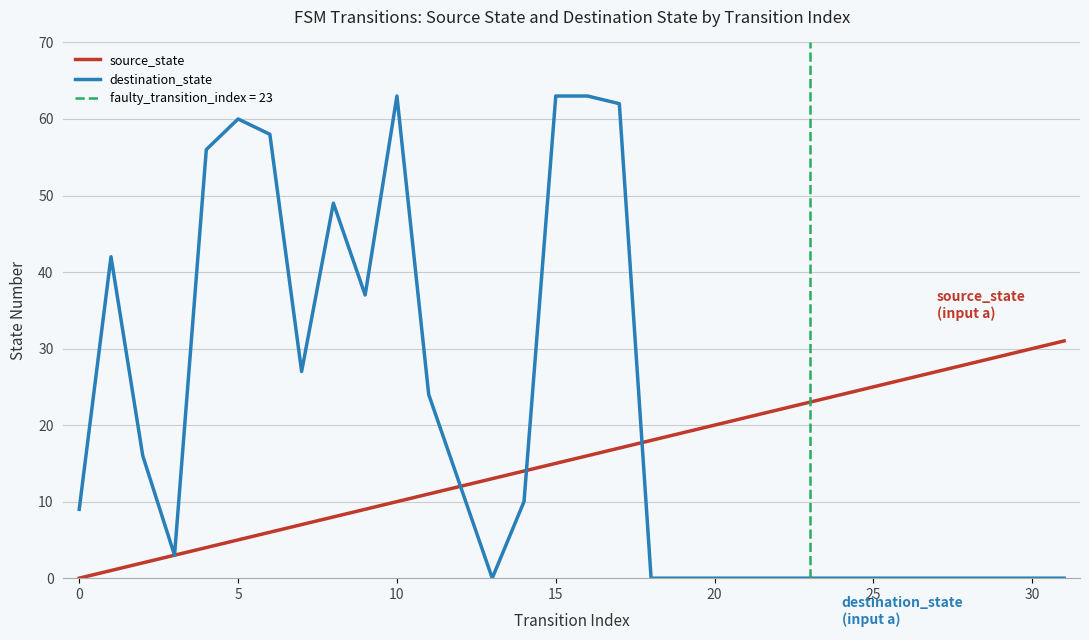

What is the sum of all source_state values?

496